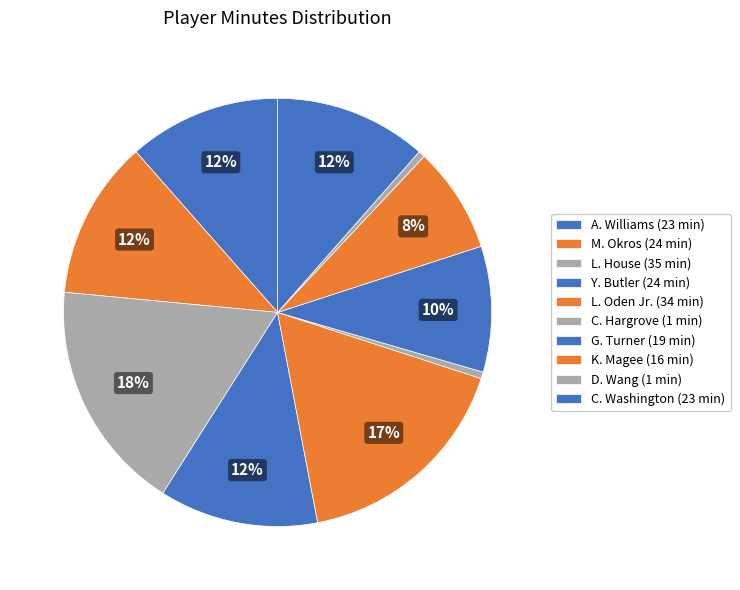

To the nearest percent, what is the average slice percentage?

10%